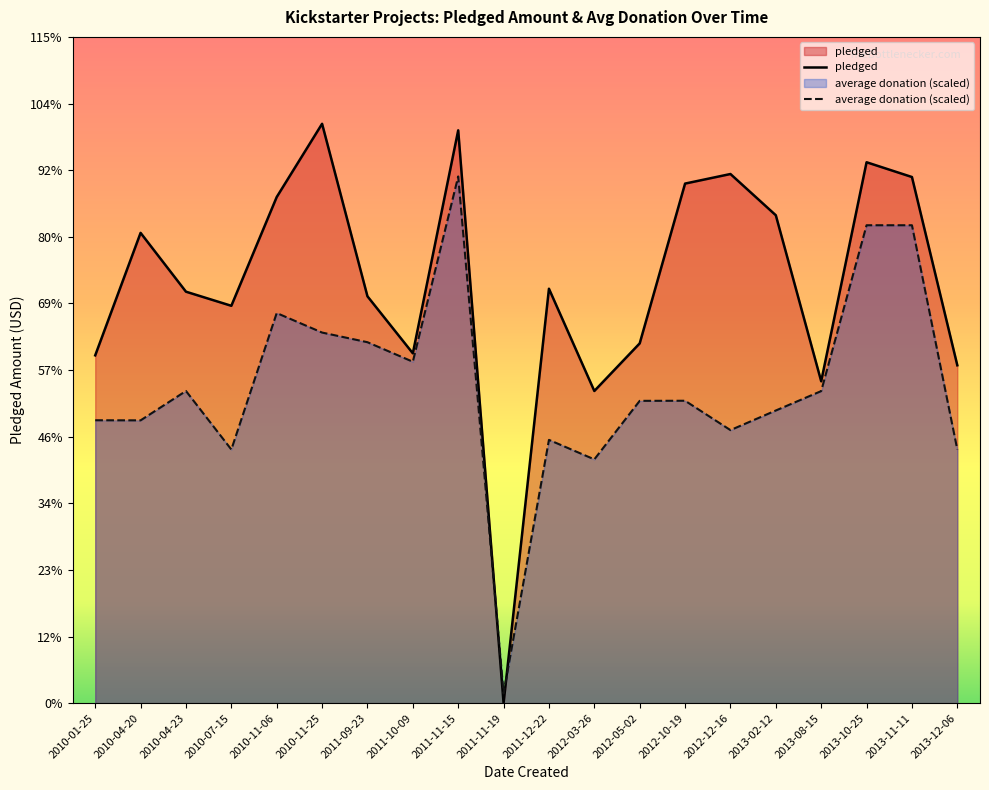

What is the value of the pledged point at the 20th from the left?

114523.0